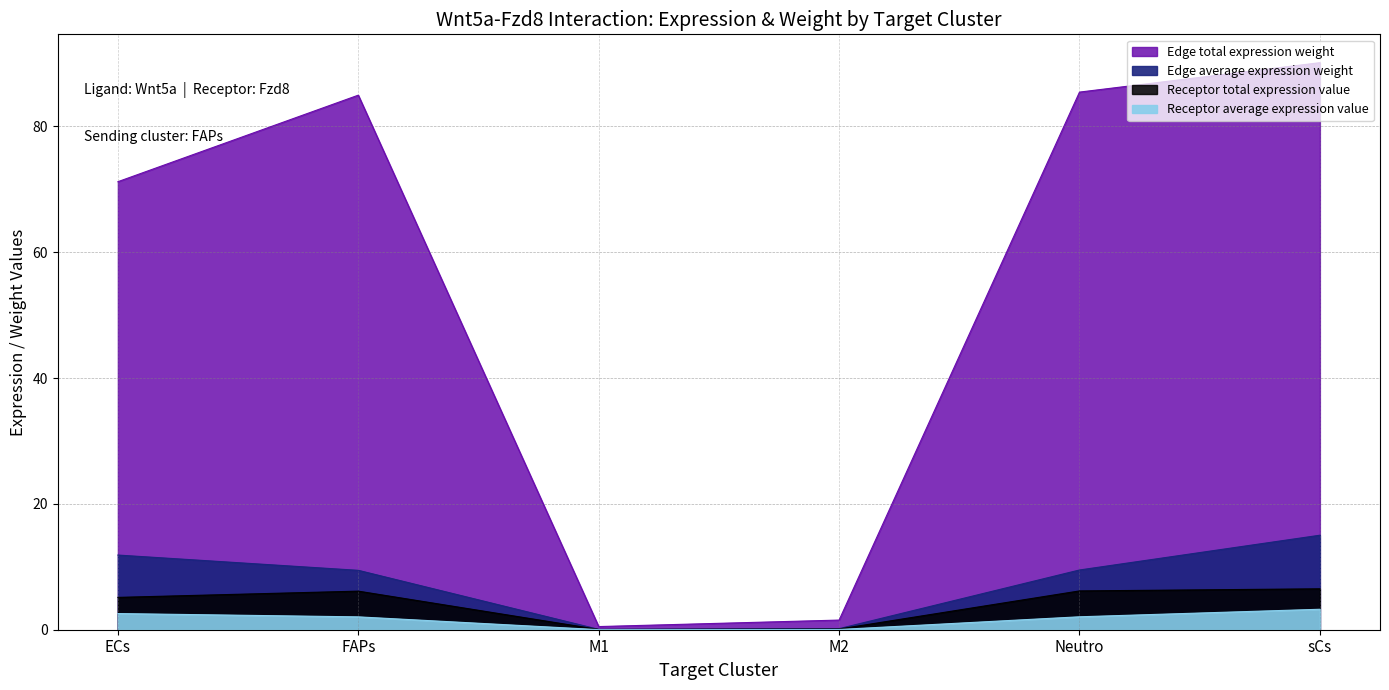

What is the approximate value of Edge total expression weight at Neutro?

85.4